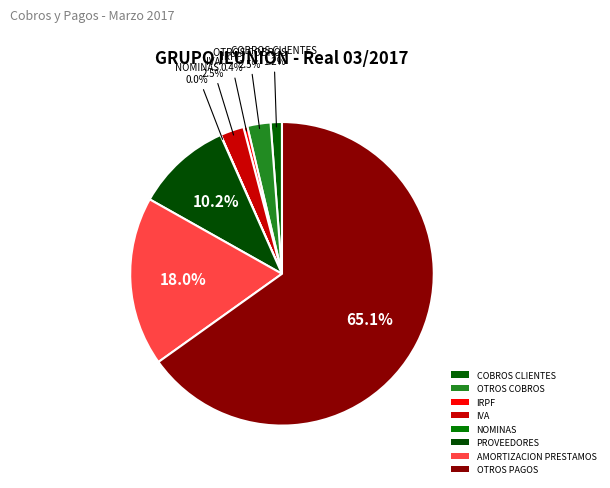

To the nearest percent, what is the difference between the largest and smallest slice percentages?

65%